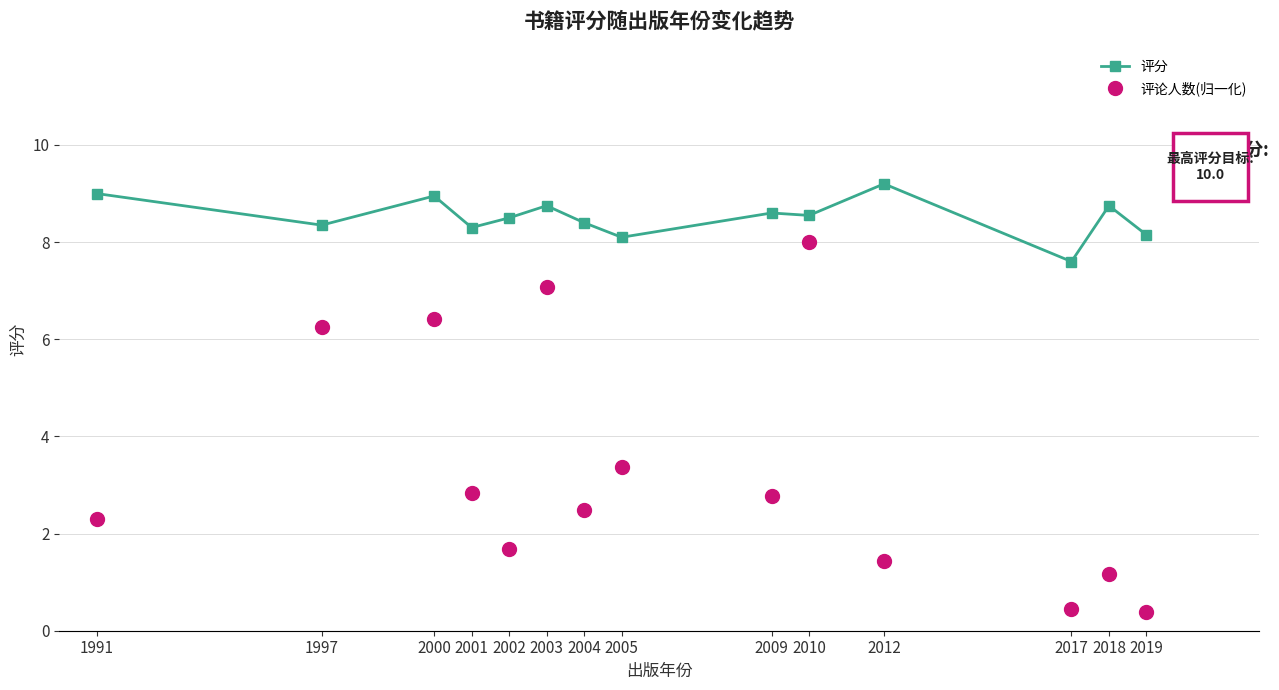

At which label is 评论人数(归一化) closest to 0?

2019